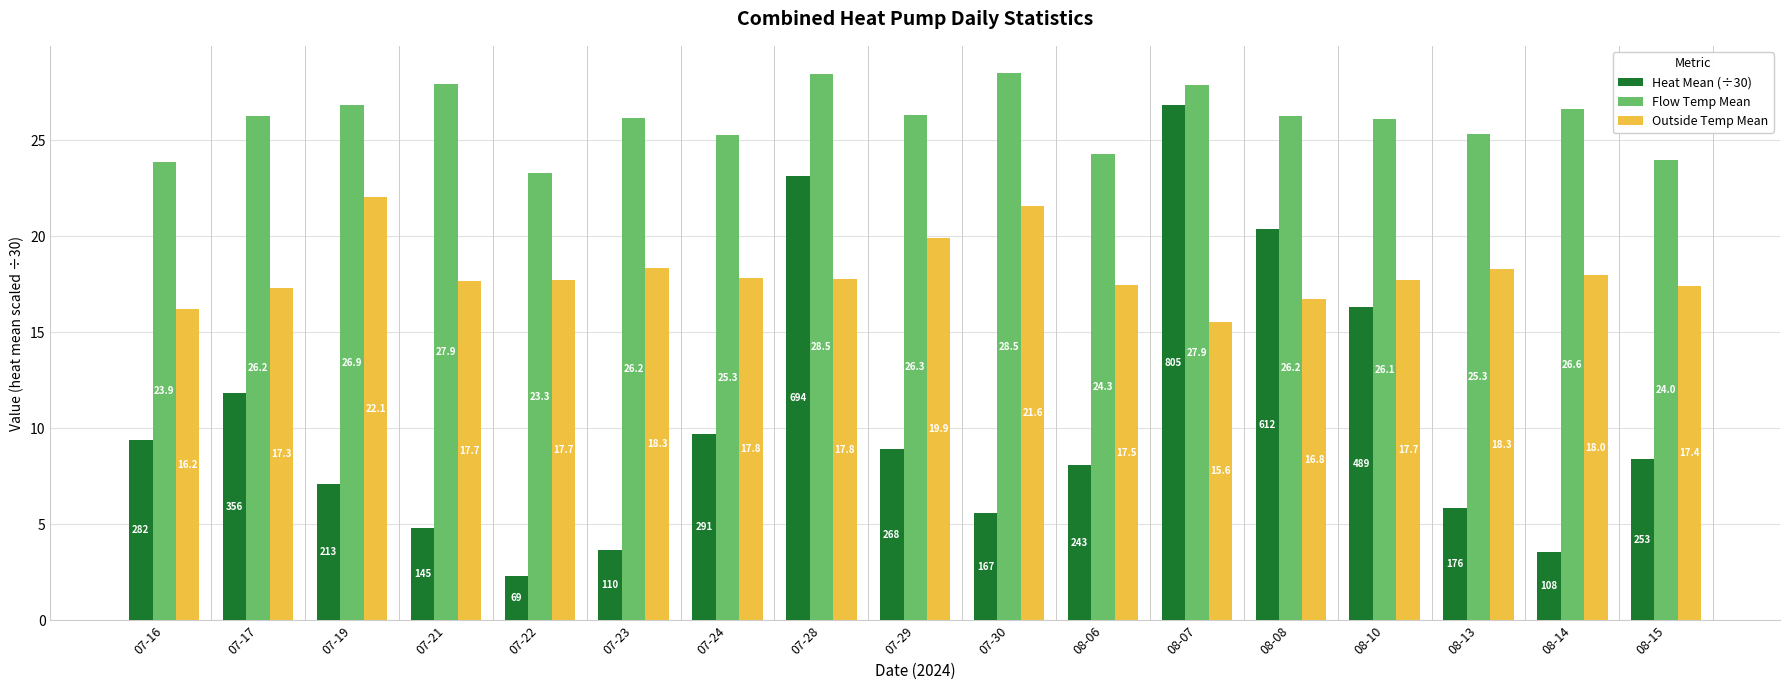

Is it true that Flow Temp Mean equals 25.3 at 08-13?

True